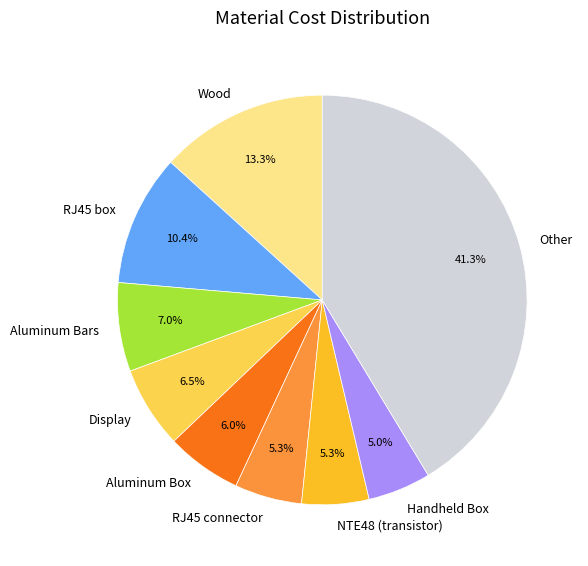

Which category has the biggest portion of the pie?

Other